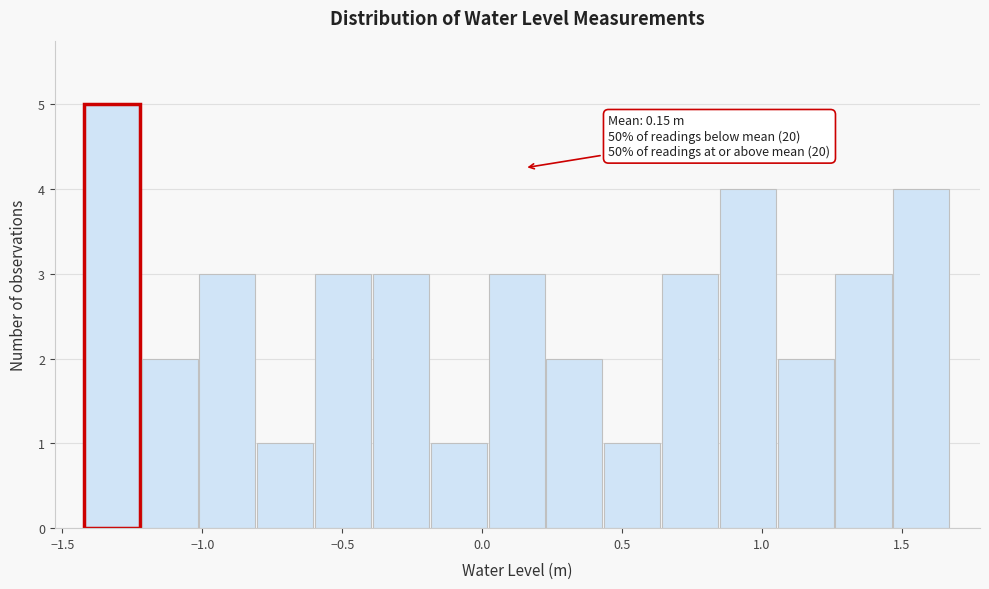

Over which range of the x-axis is the bar tallest?

-1.40 to -1.20